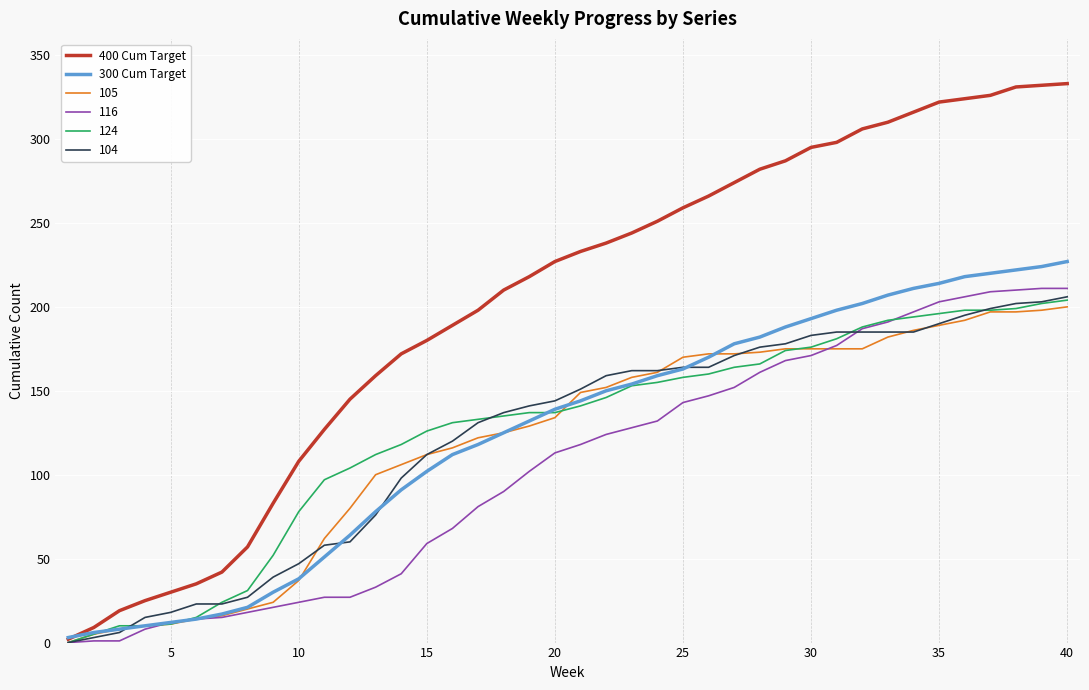

How many lines are shown in the chart?

6